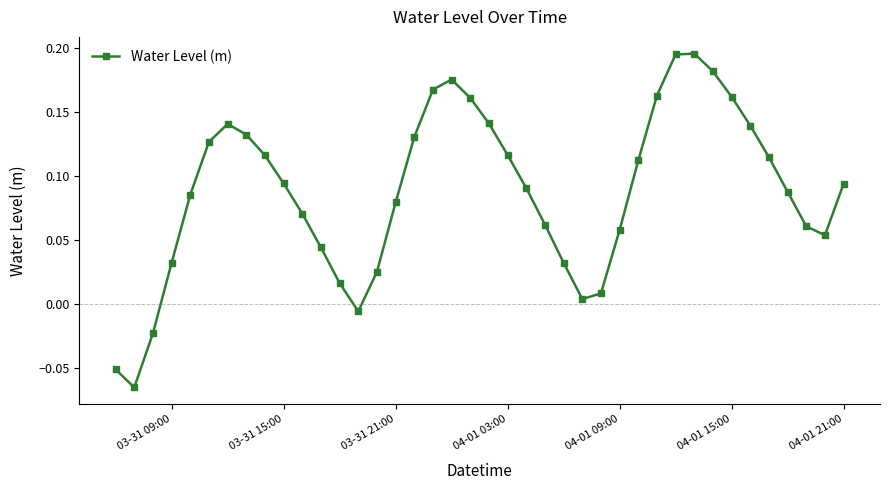

True or false: the data has more than 1 interior local peaks.

True